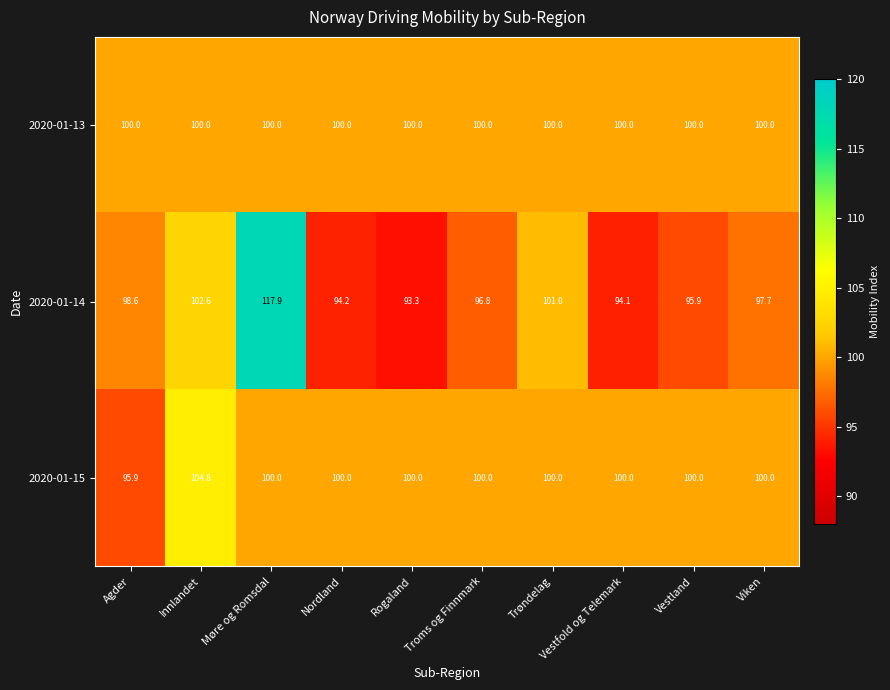

What value does the 2020-01-14 series have at Vestfold og Telemark?

94.1